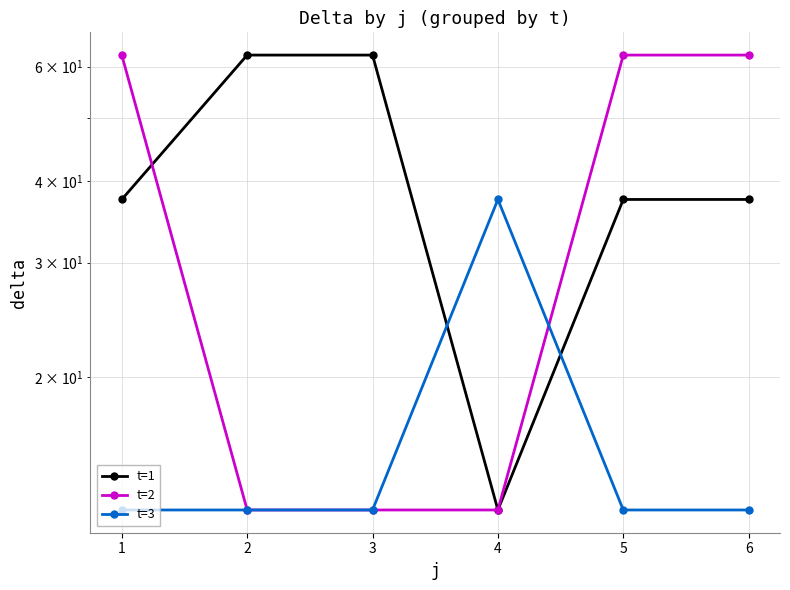

How many series are shown in this chart?

3